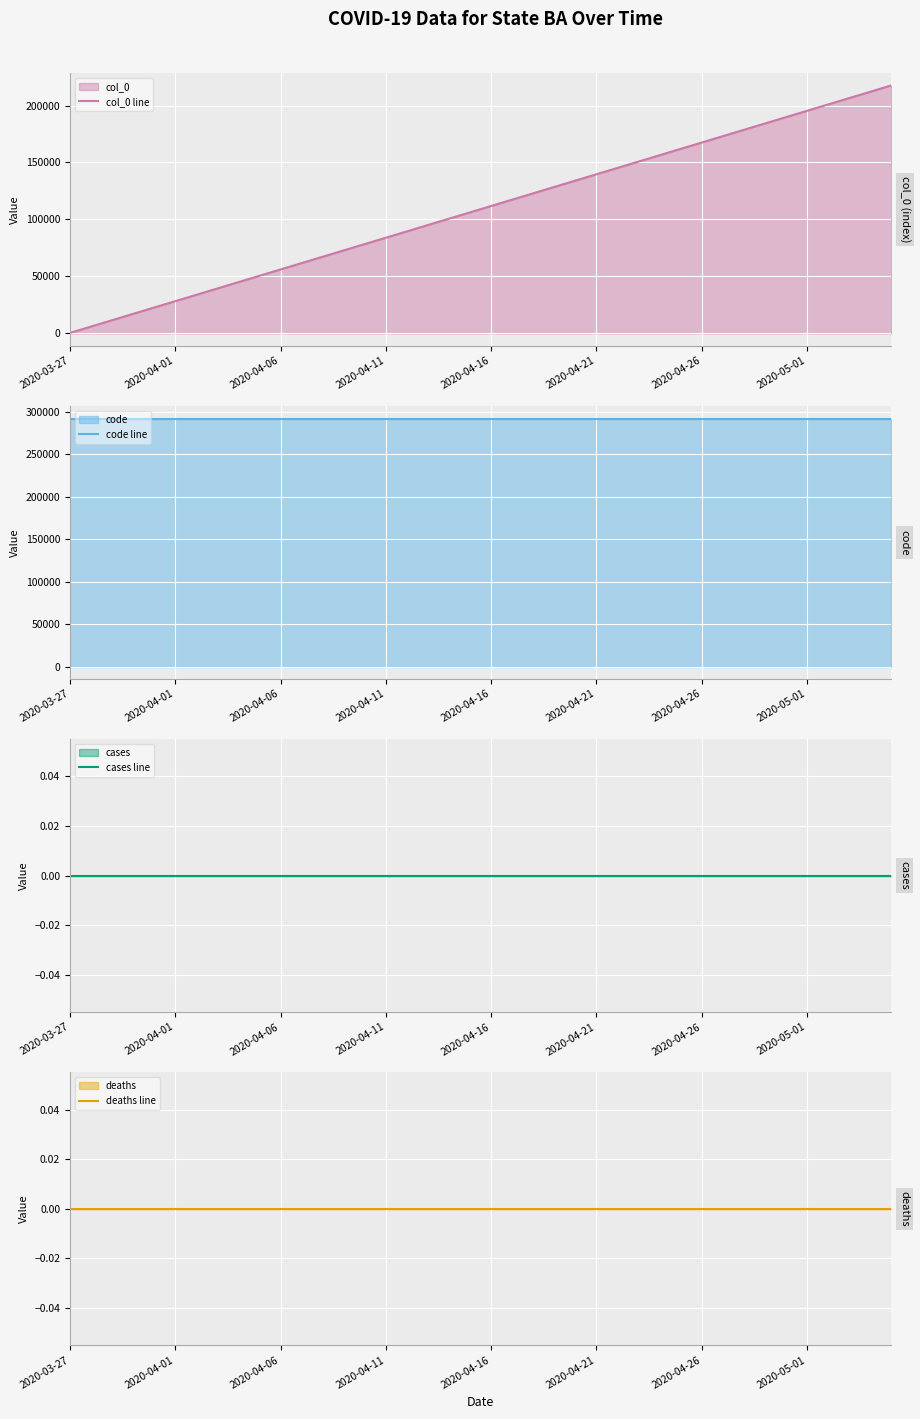

What are all the series names shown in the legend?

col_0 line, code line, cases line, deaths line